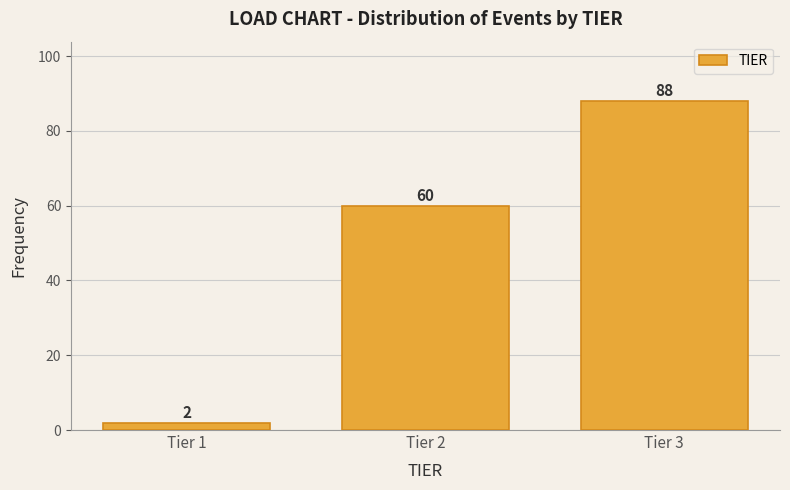

Reading left to right, what are all the values shown in this chart?

2	60	88